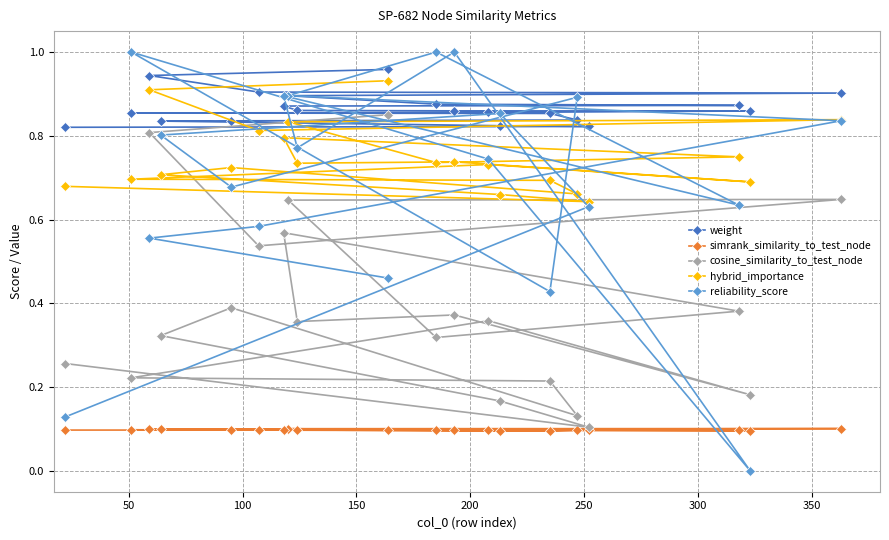

Which series has the widest spread of values?

reliability_score